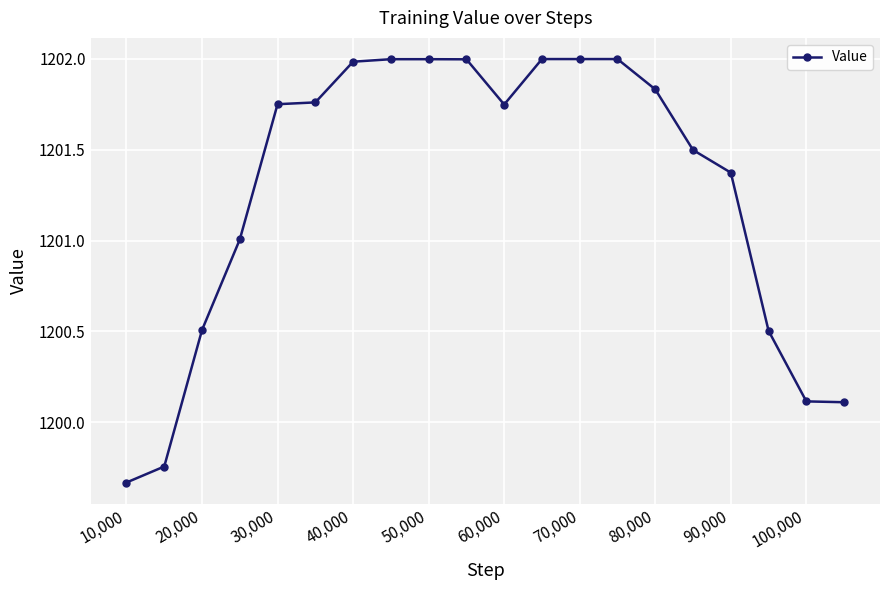

How many lines are shown in the chart?

1